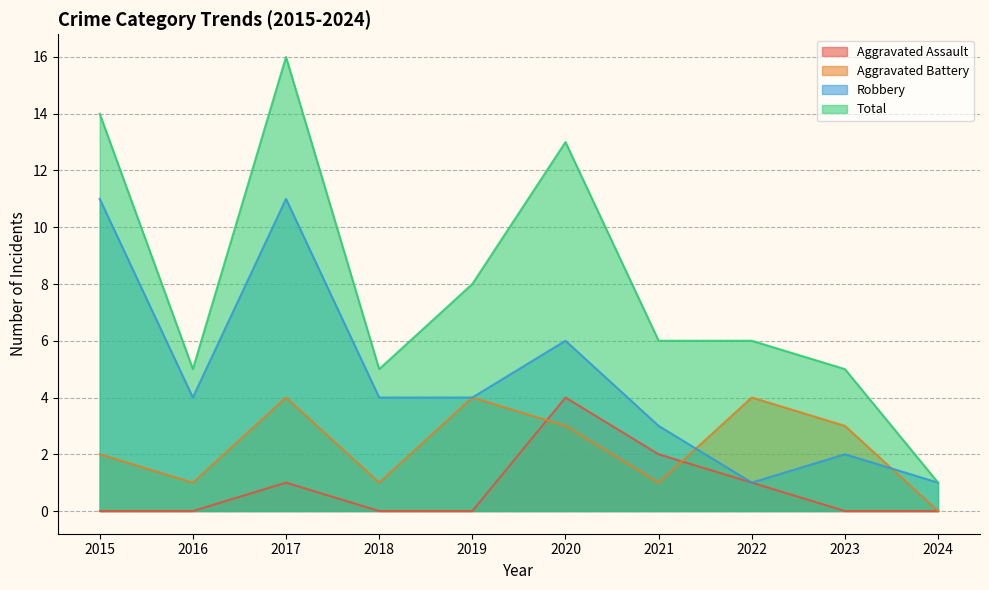

At which label is Total closest to 8?

2019